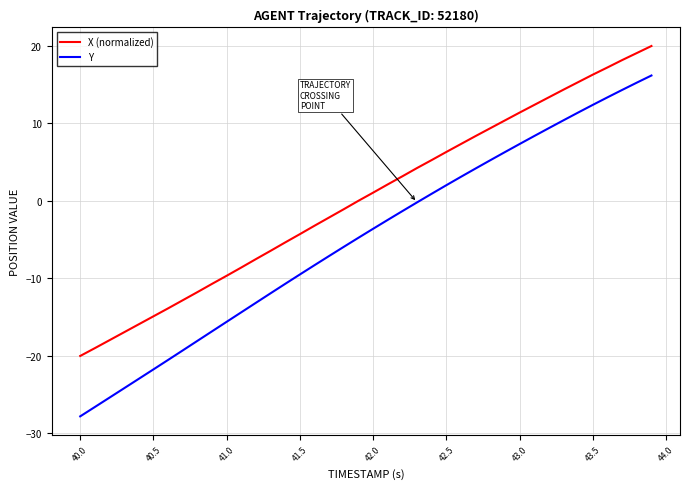

Count the number of data series in this chart.

2